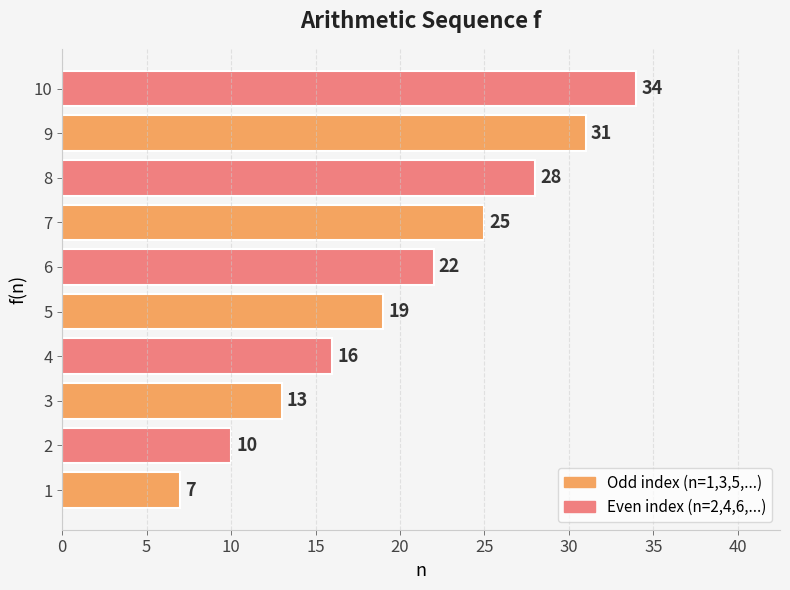

Count the number of categories in the chart.

10